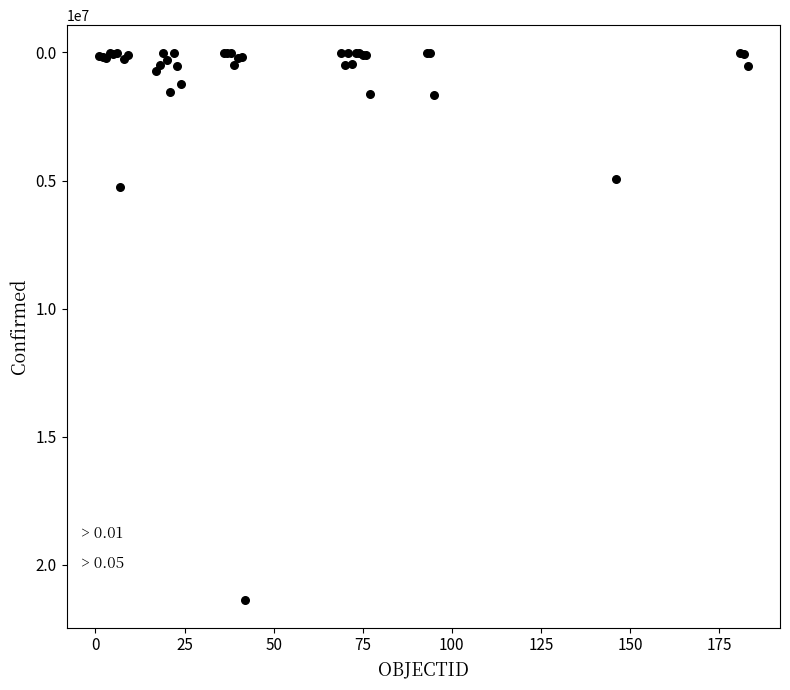

What Y value in the scatter plot is closest to 10692195?

5253765